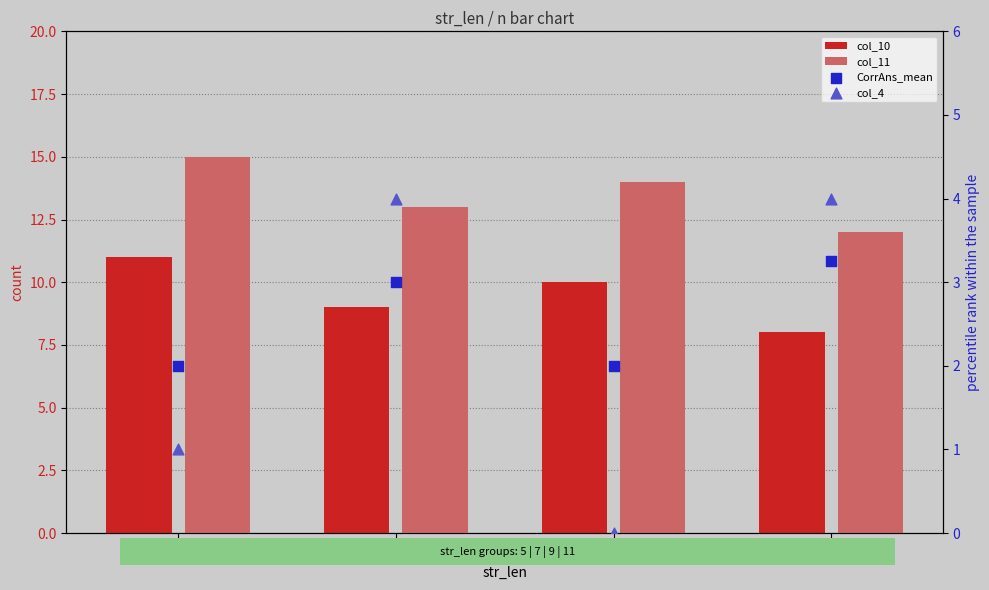

Is the value of col_10 at 9 greater than the value of col_11 at 5?

No